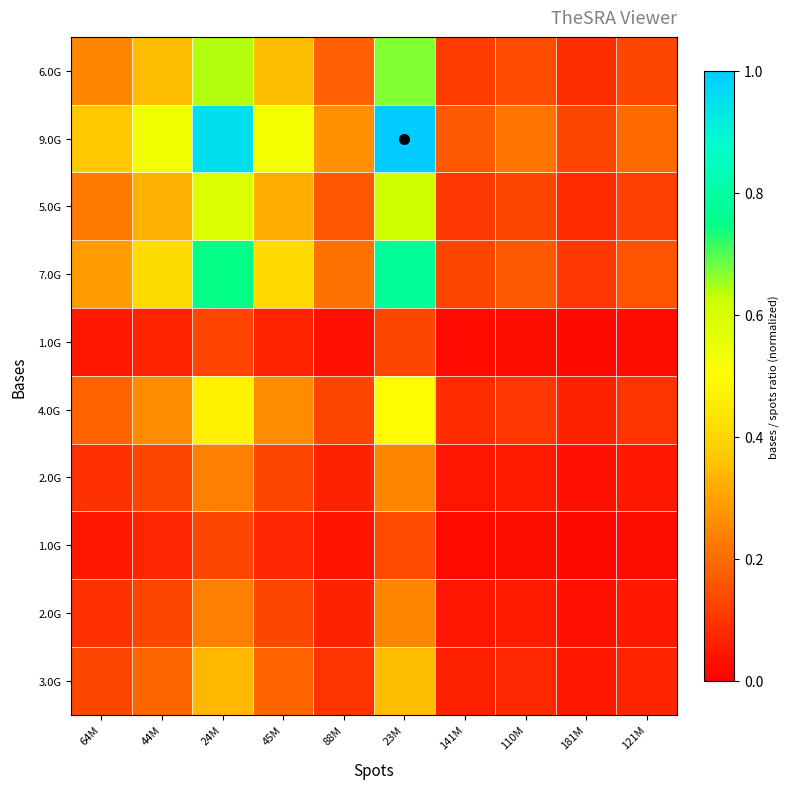

How many data points does each series have?

10